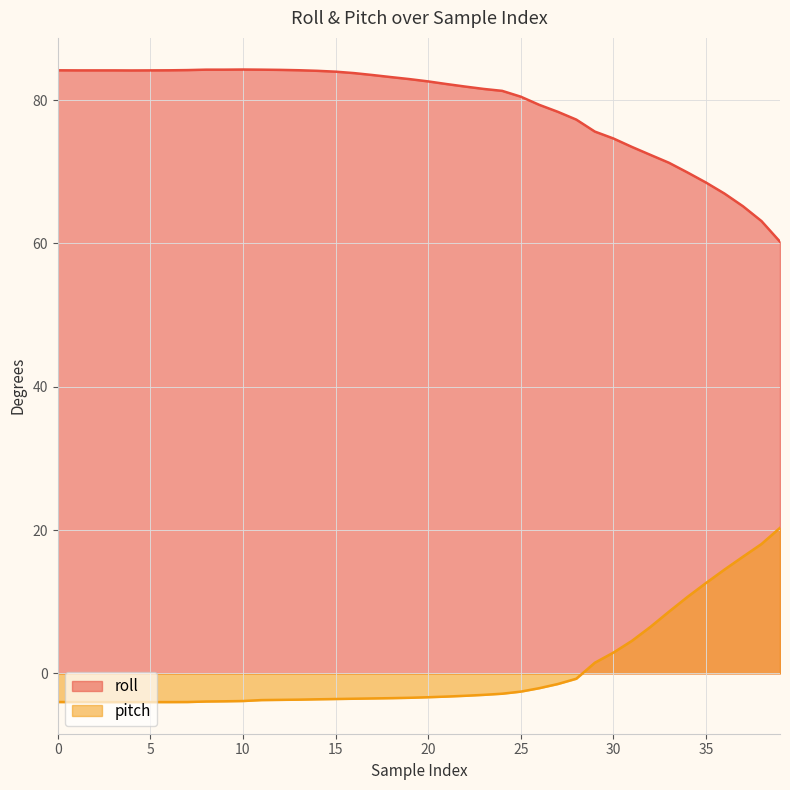

The value of pitch at 35 is 12.6. True or false?

True